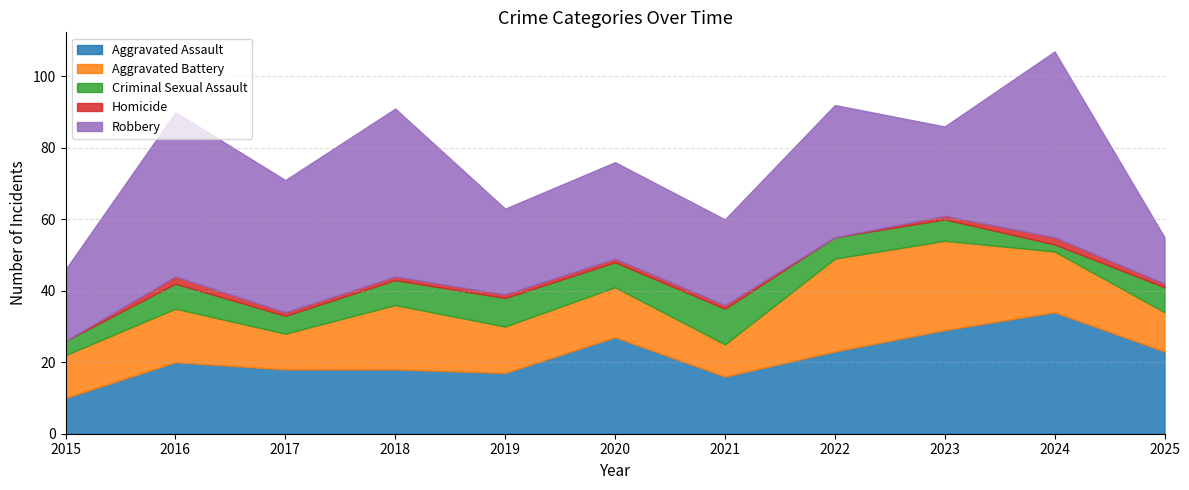

The Robbery series shows 3 at 2025. True or false?

False